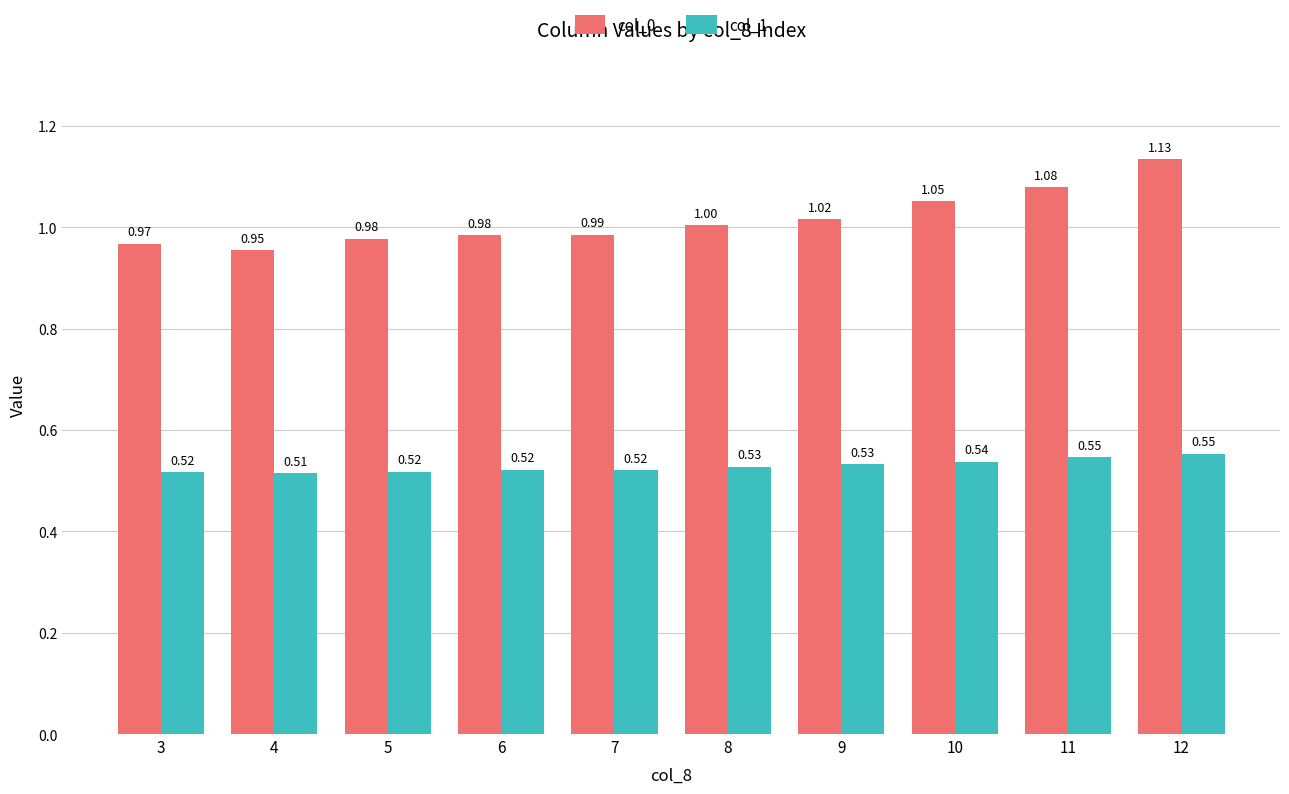

What is the difference between the highest and lowest values at 4?

0.4